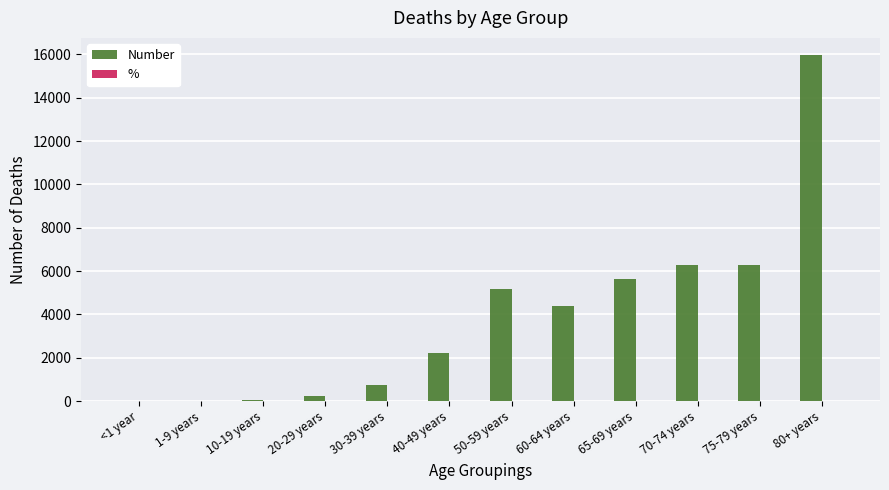

What is the greatest value displayed?

15965.0